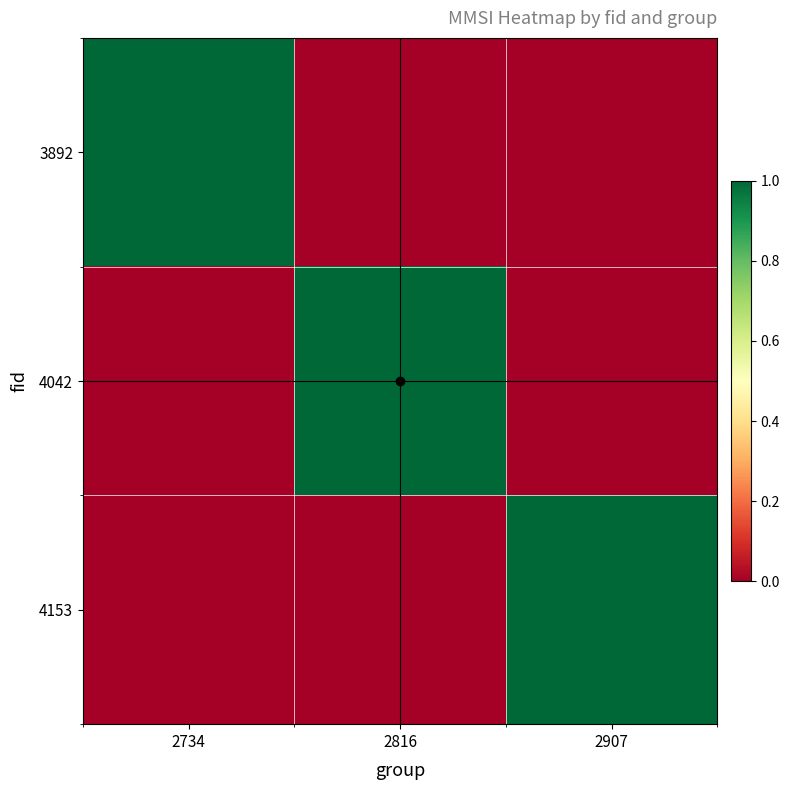

Rank the series by their maximum value, from highest to lowest.

3892, 4042, 4153